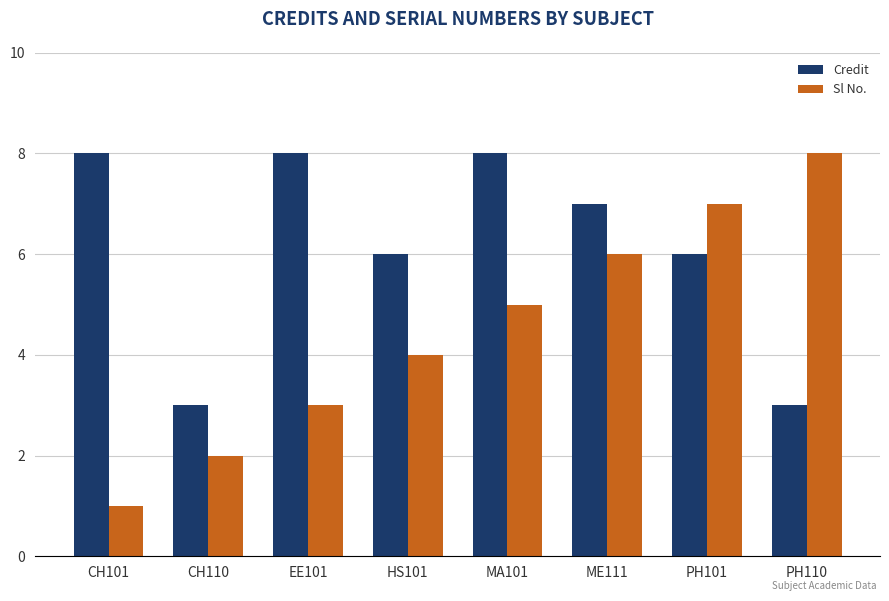

What is the label of the 7th bar from the left?

PH101